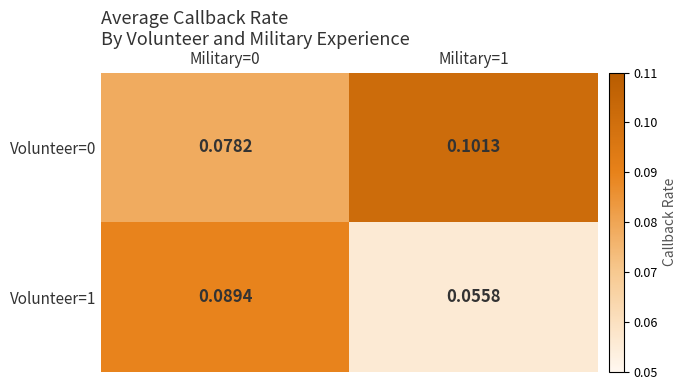

Is the value of Volunteer=0 at Military=0 greater than the value of Volunteer=1 at Military=0?

No